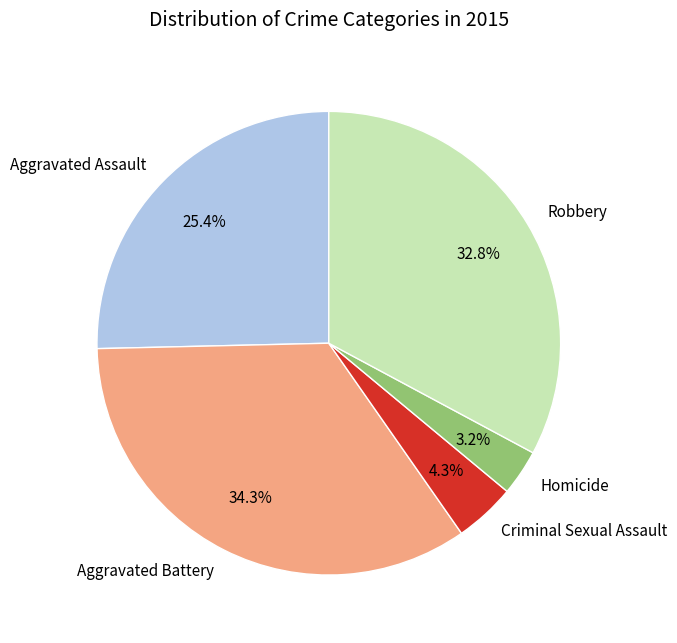

To the nearest percent, what is the difference between the largest and smallest slice percentages?

31%